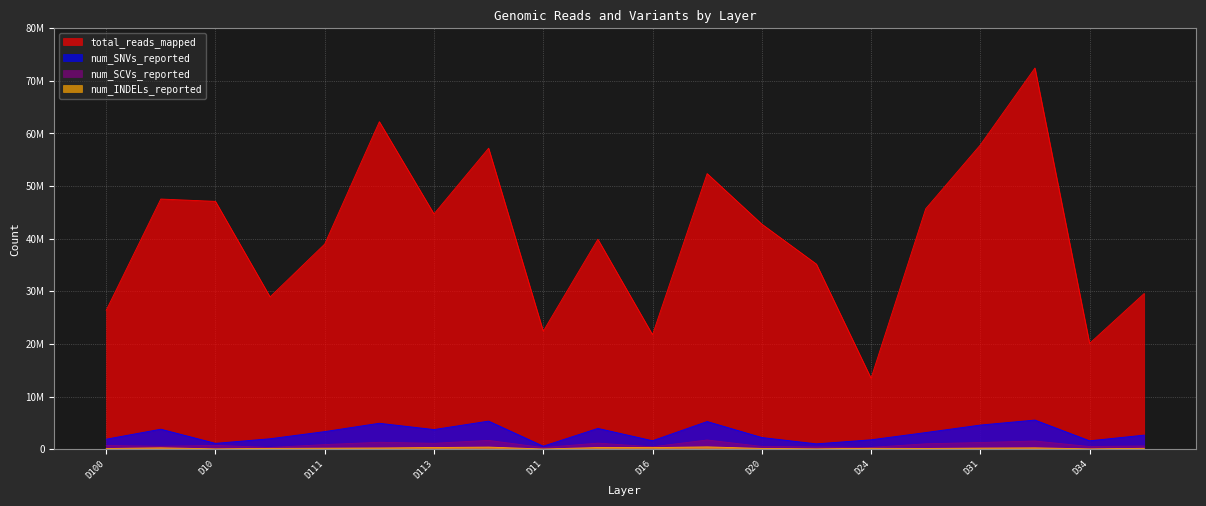

At D10, list the series in order from smallest to largest.

num_INDELs_reported, num_SCVs_reported, num_SNVs_reported, total_reads_mapped